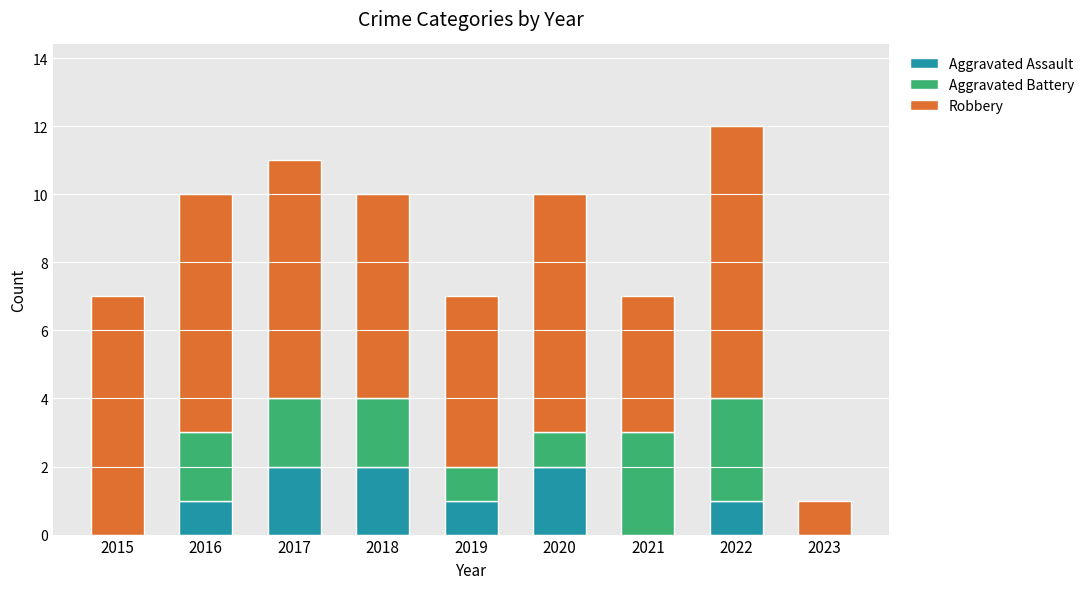

Reading left to right, list the values for the Aggravated Assault series.

2015=0	2016=1	2017=2	2018=2	2019=1	2020=2	2021=0	2022=1	2023=0